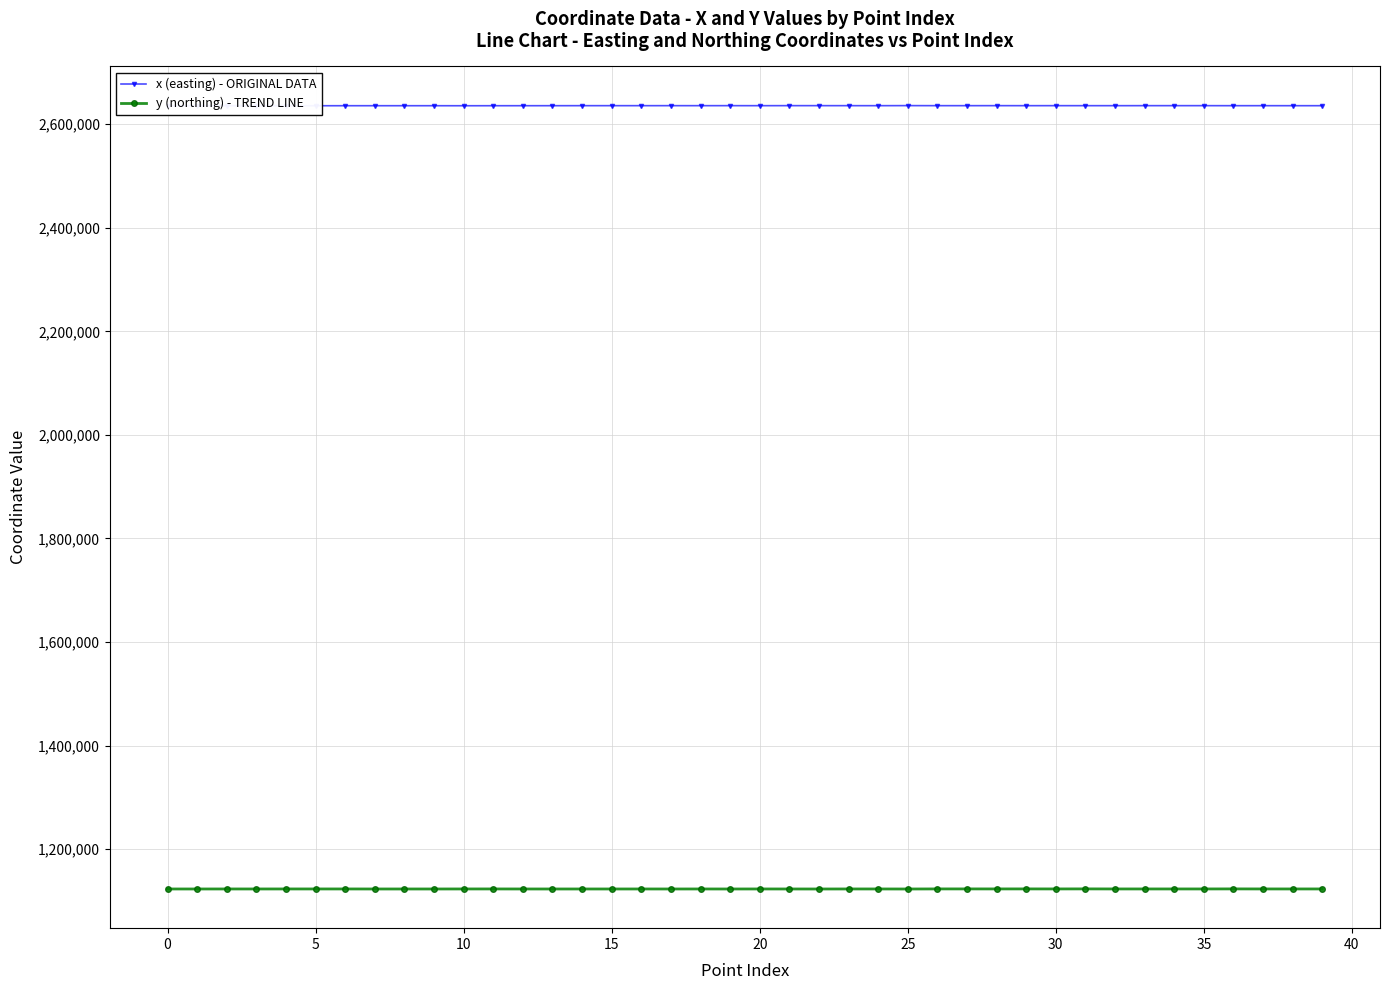

What is the average value of the x (easting) - ORIGINAL DATA series?

2635710.1